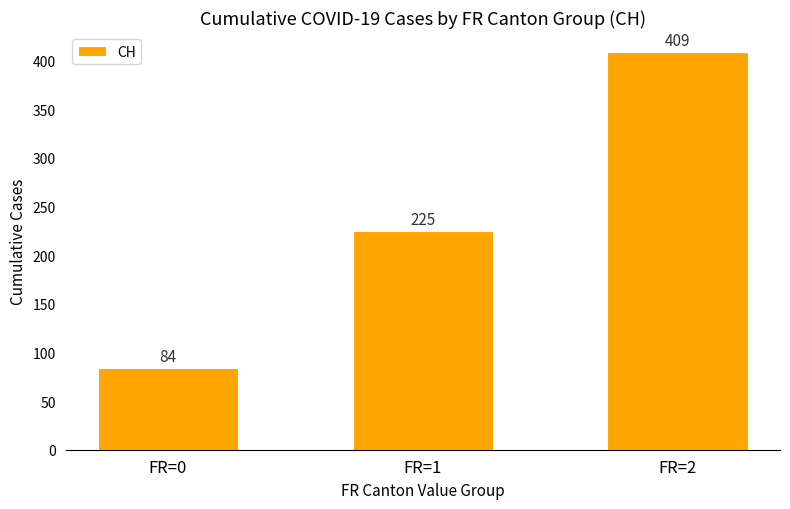

What is the average value?

239